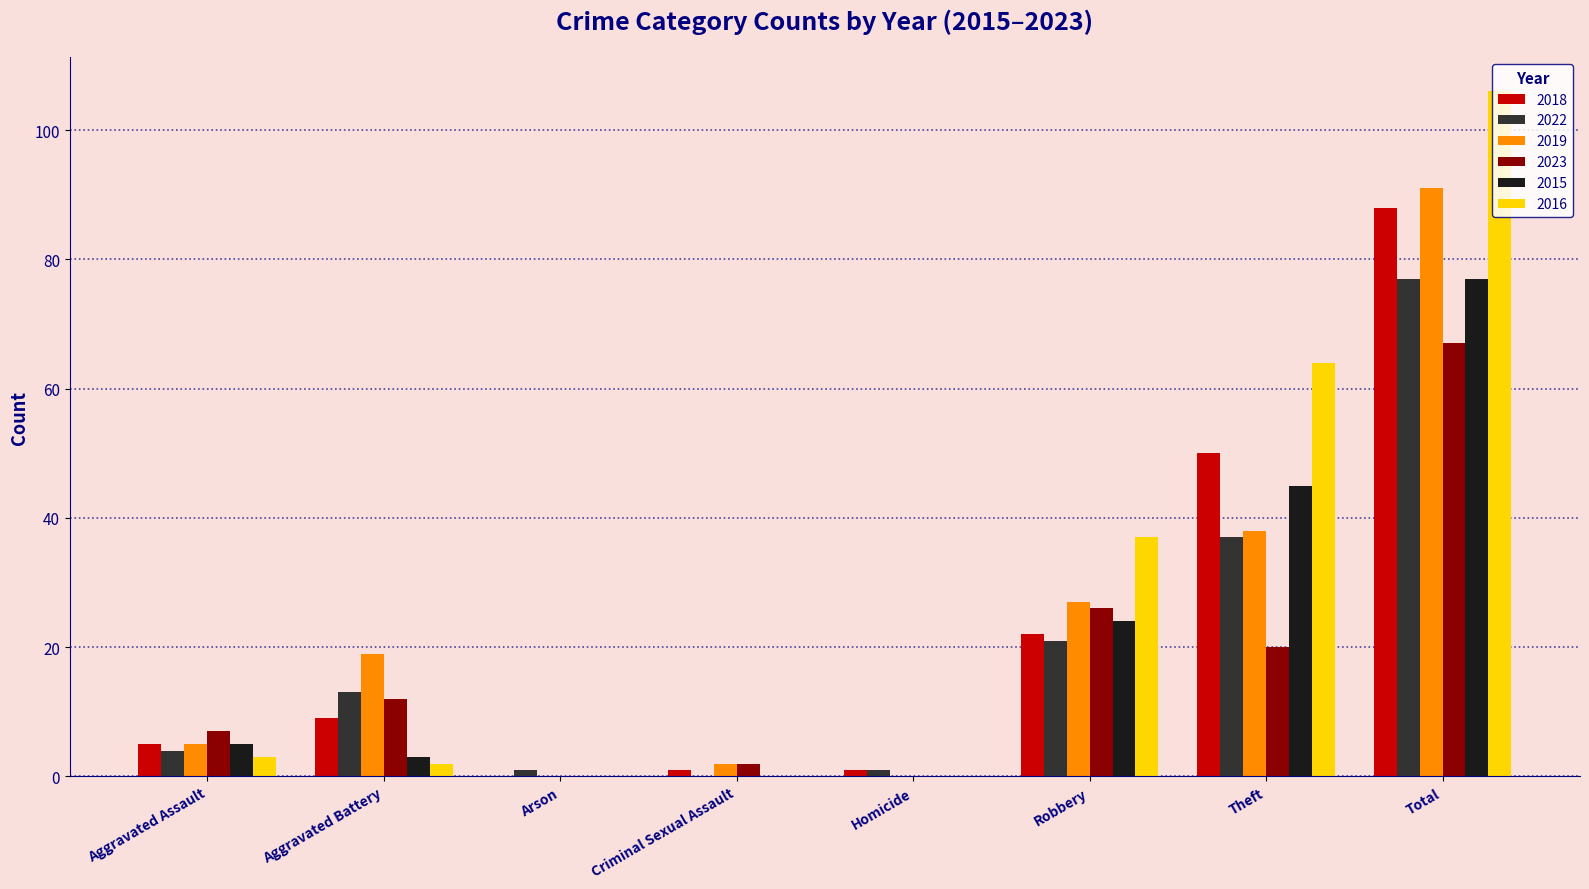

What is the average value of the 2019 series?

23